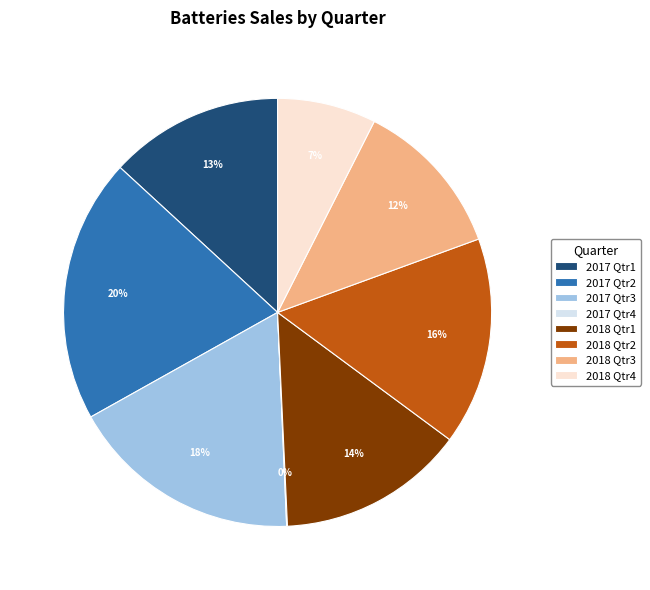

Do 2018 Qtr4 and 2018 Qtr1 together represent more than half of the pie?

No